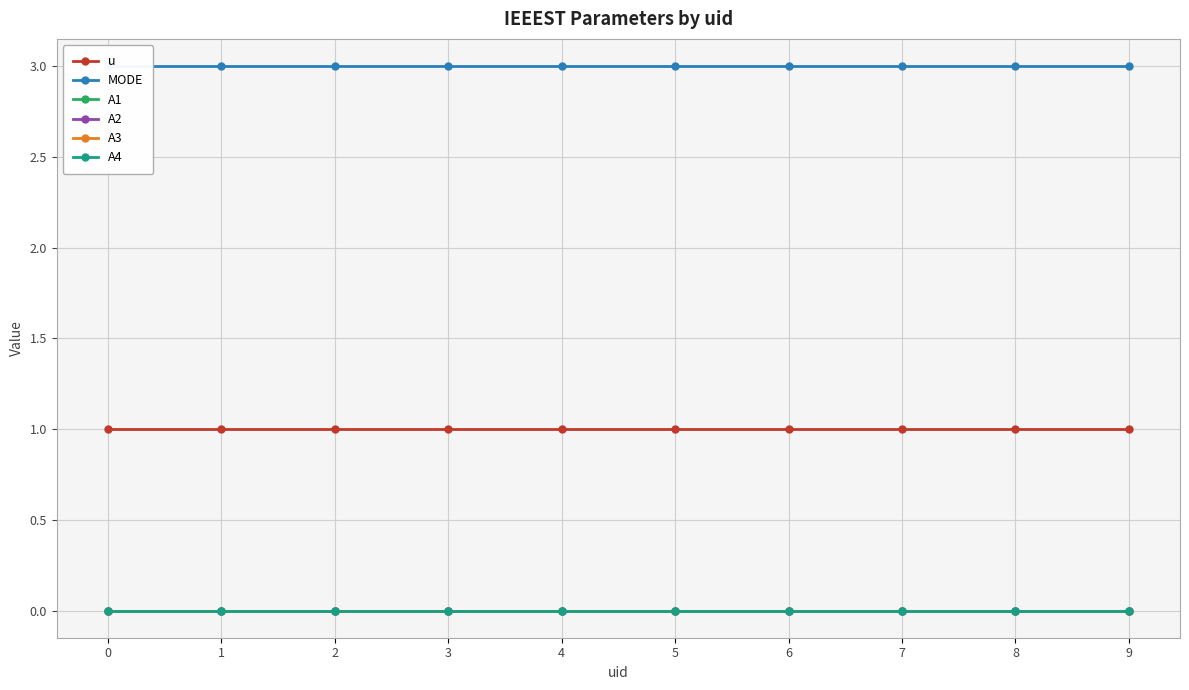

True or false: A3 has more than 1 interior local peaks.

False